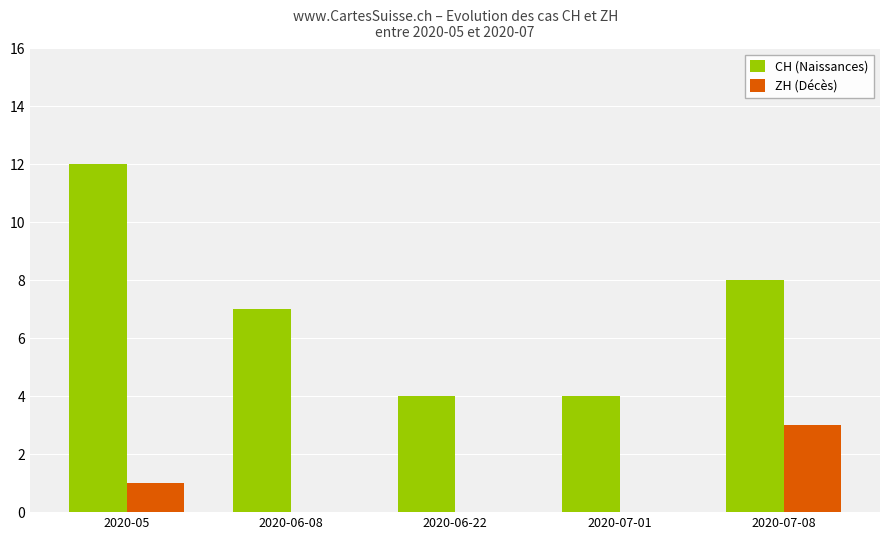

Which series changed the most between 2020-05 and 2020-07-01?

CH (Naissances)